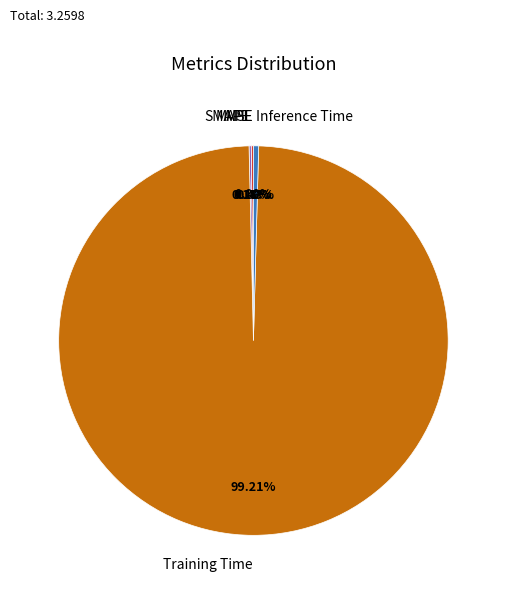

Does any single category account for the majority?

Yes